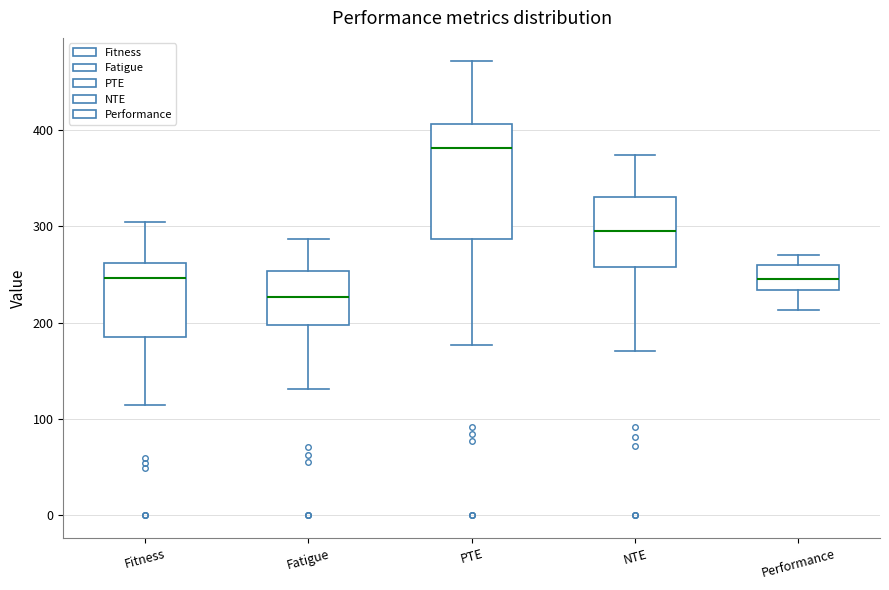

Which box's median line is the highest?

PTE